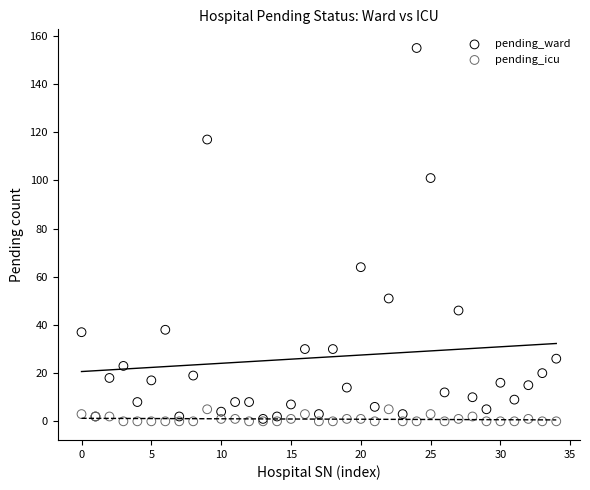

Across all series, what Y value is closest to 77?

64